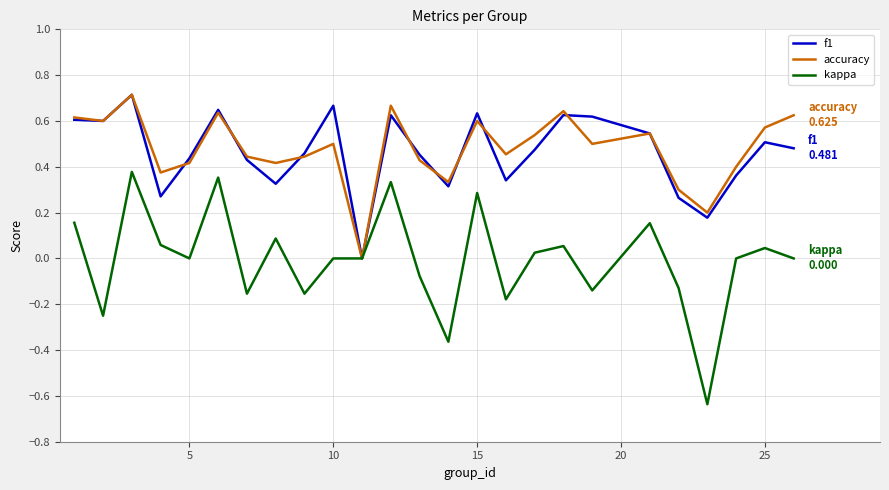

Which series has the largest range (max minus min)?

kappa